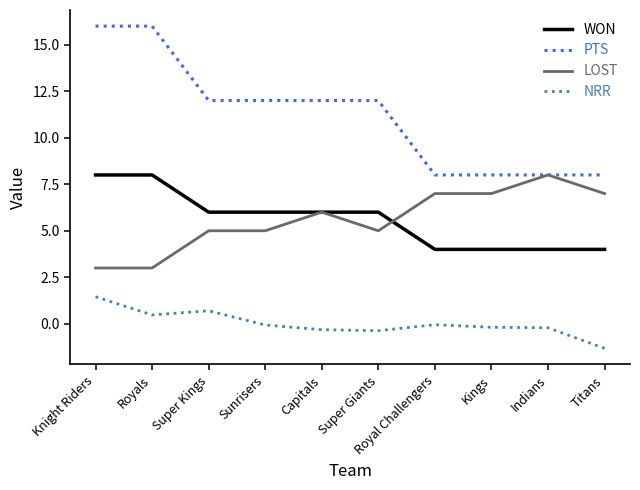

What is the highest value of the NRR series?

1.5